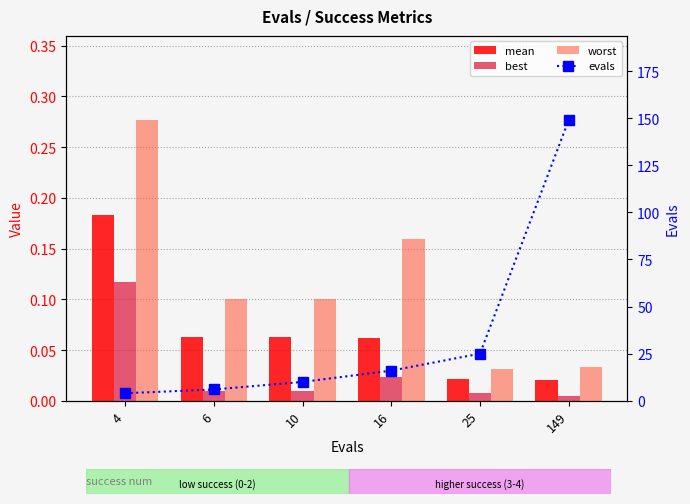

What is the difference between the evals values at 149 and 25?

124.0